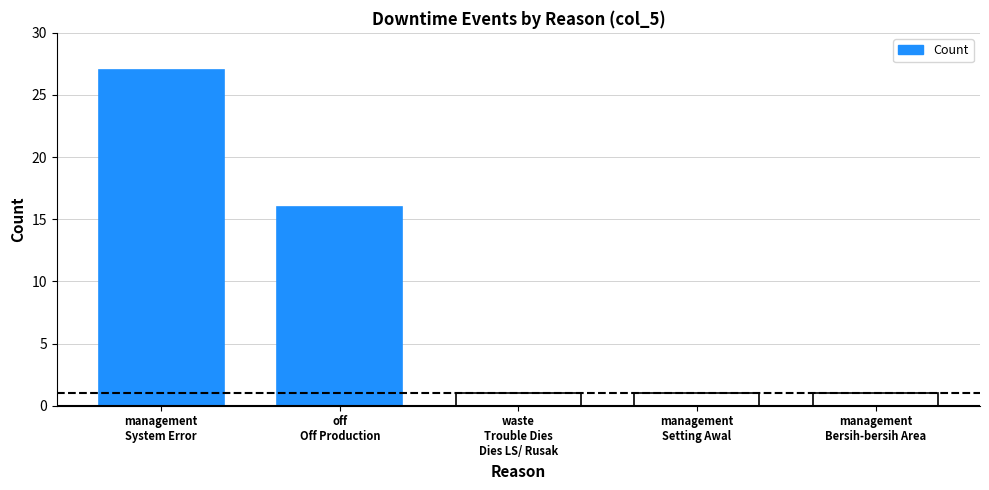

Reading left to right, extract all data points from this chart.

management
System Error=27	off
Off Production=16	waste
Trouble Dies
Dies LS/ Rusak=1	management
Setting Awal=1	management
Bersih-bersih Area=1